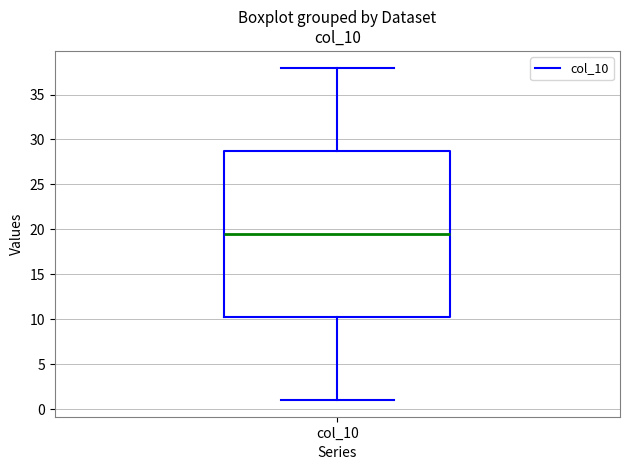

Where does the lower whisker of the box for col_10 end on the y-axis? The values are not printed on the chart, so give them approximately, as read against the axis.

1.0